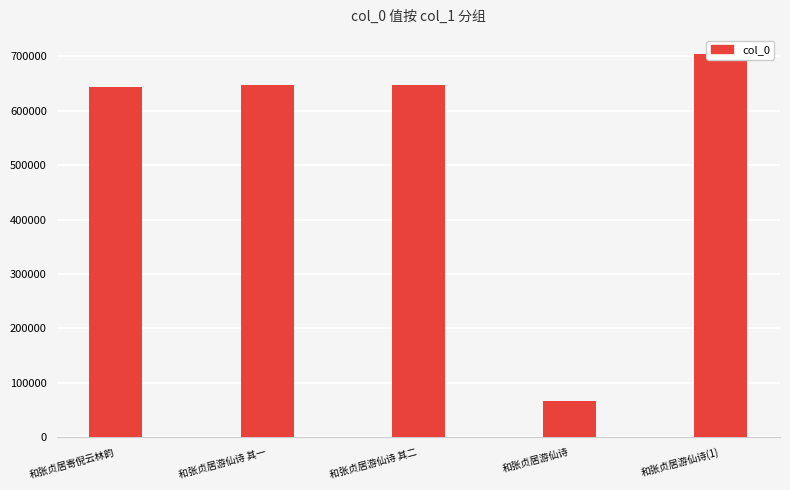

Which category has the highest value across all series?

和张贞居游仙诗(1)